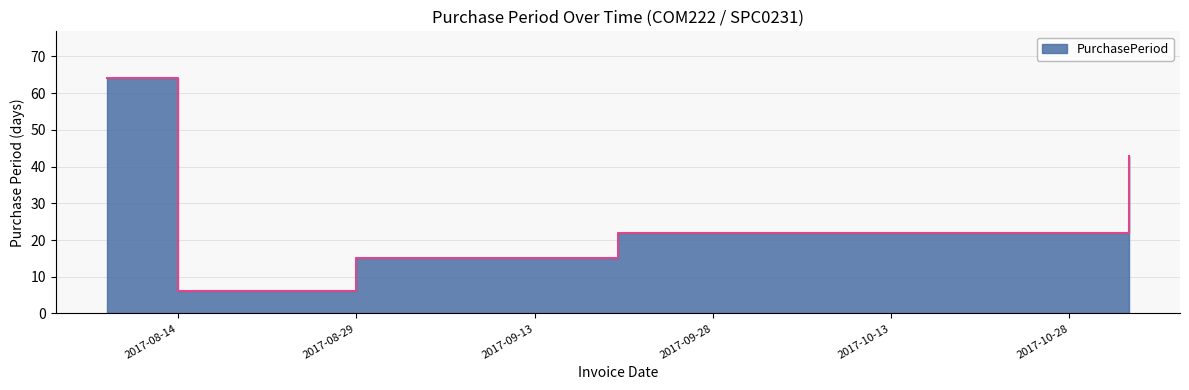

The value at 2017-08-08 is 35. True or false?

False